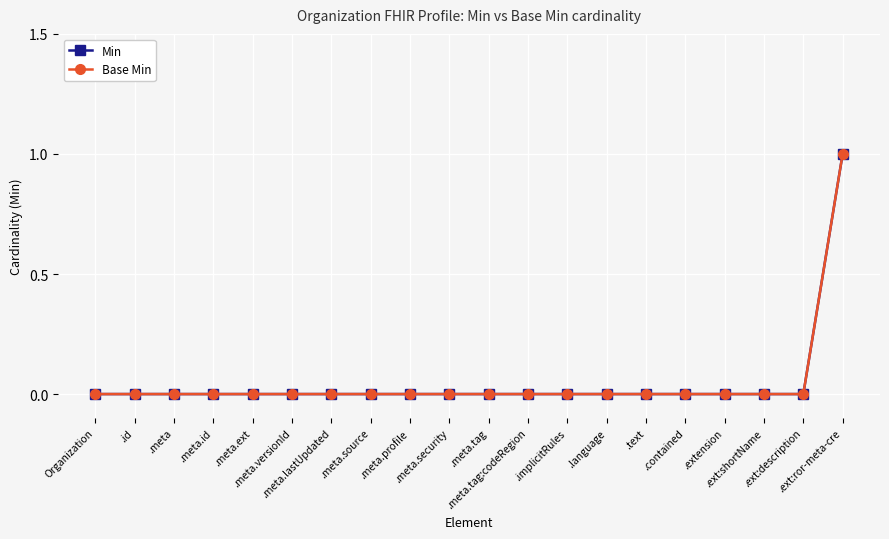

Is this an area chart (filled region under the line)?

No